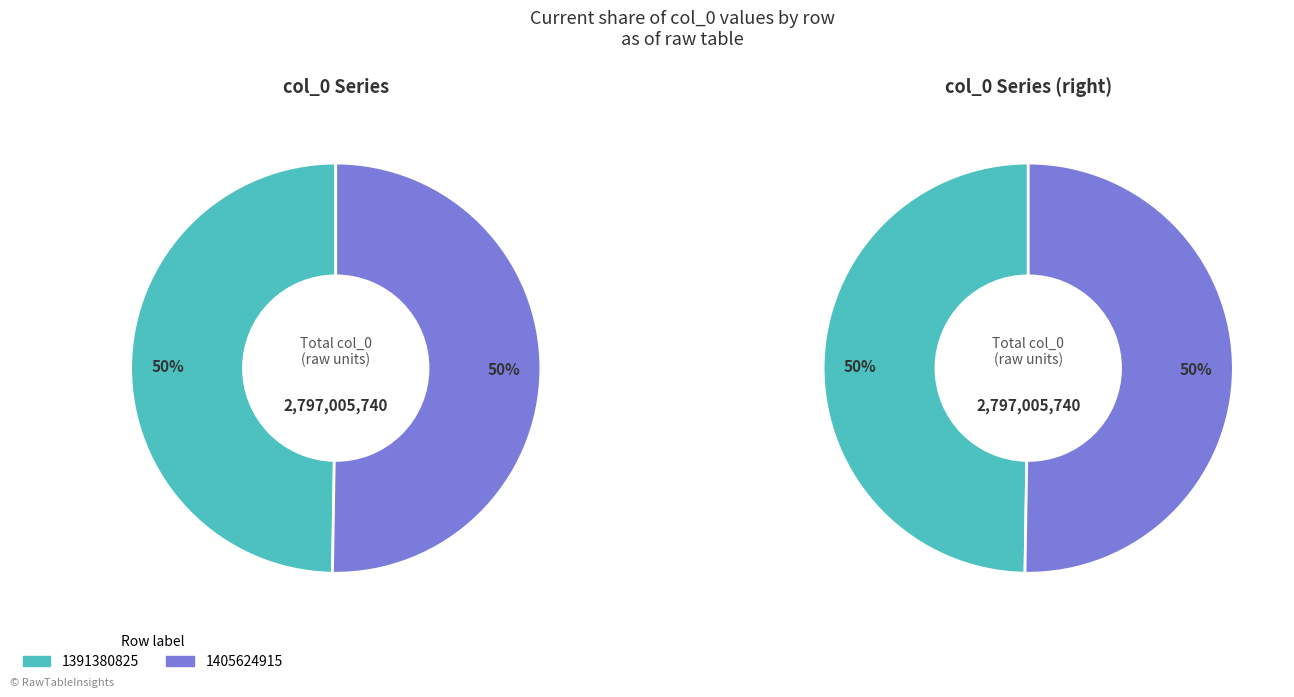

Which series has the largest range (max minus min)?

col_0